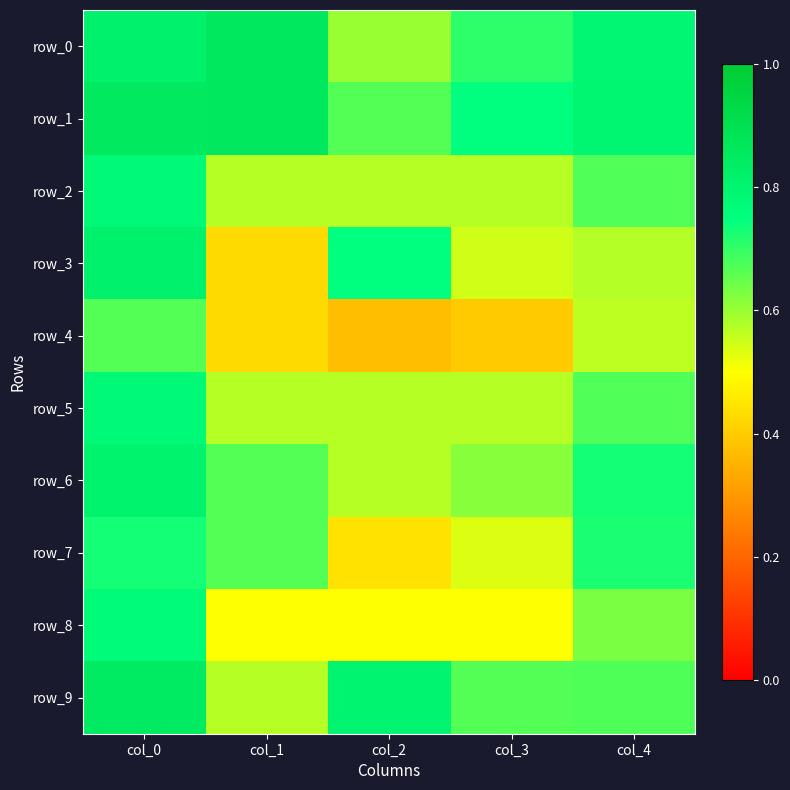

Between col_2 and col_3, which is larger?

col_3